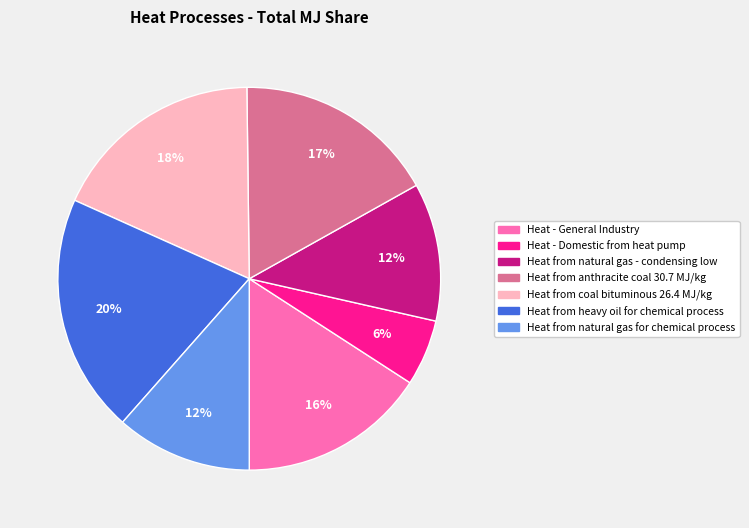

How many slices are in this pie chart?

7